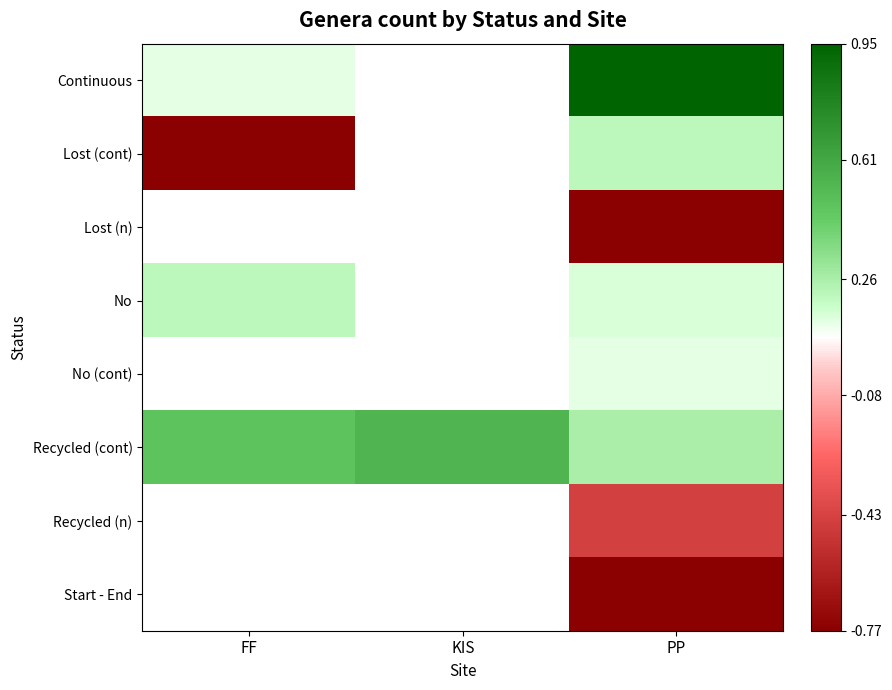

Is the value of Continuous at KIS greater than the value of No at KIS?

No